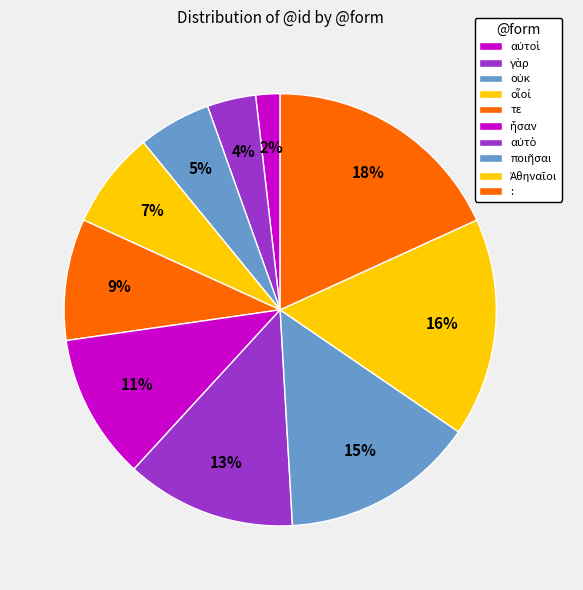

How many segments does this pie chart have?

10